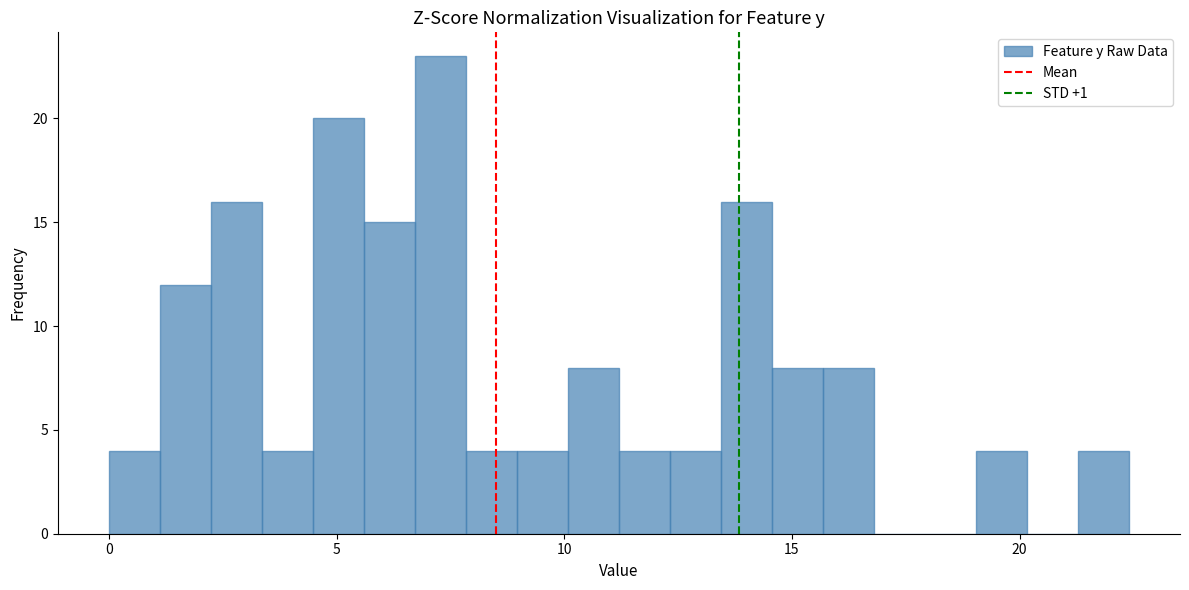

Around what value on the x-axis is the tallest bar? Give the approximate position of its centre, as read against the axis.

7.5